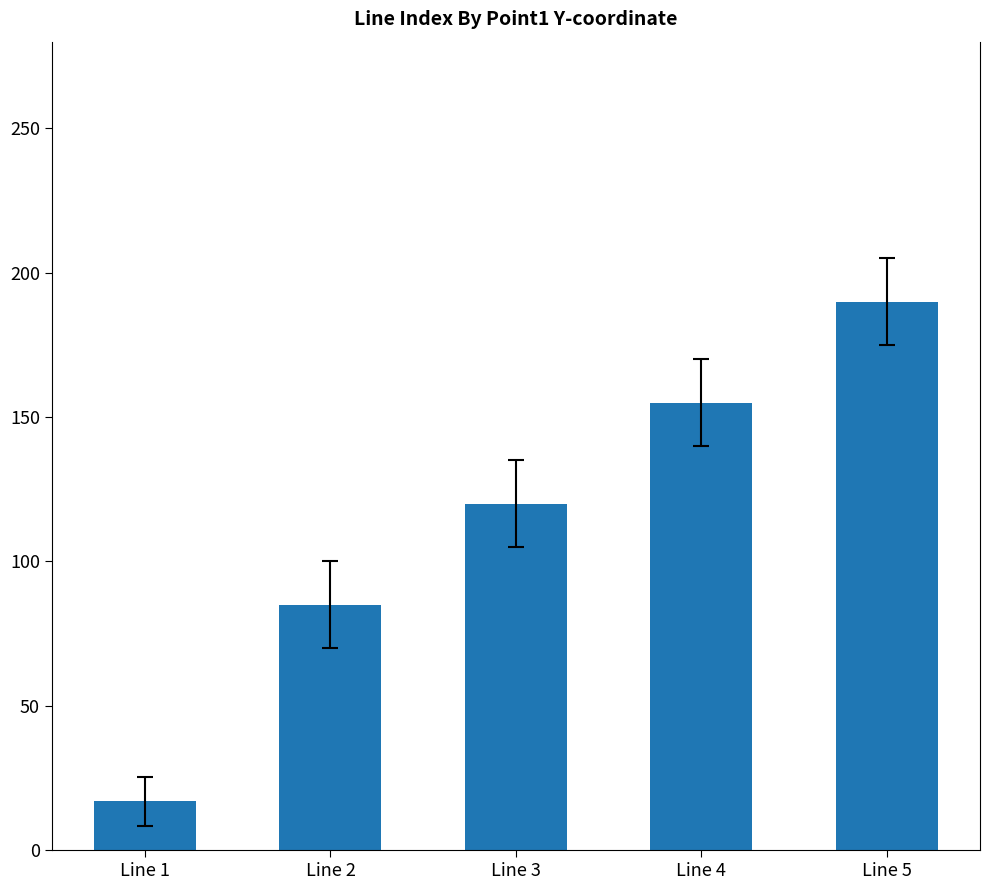

The chart shows a value of 85 at Line 2. True or false?

True